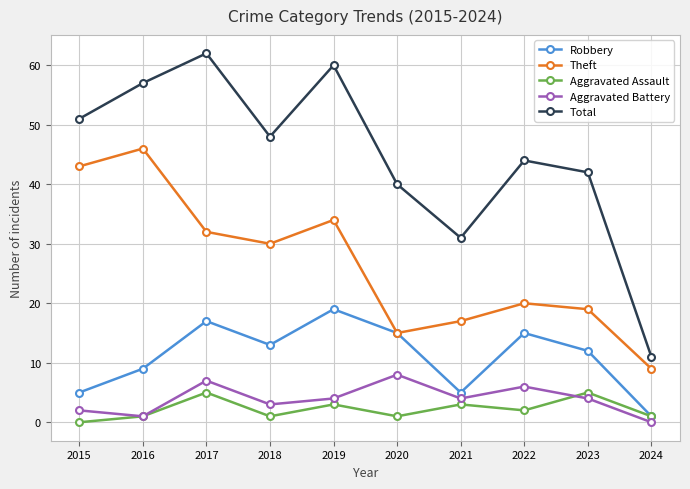

What is the difference between the highest and lowest values at 2021?

28